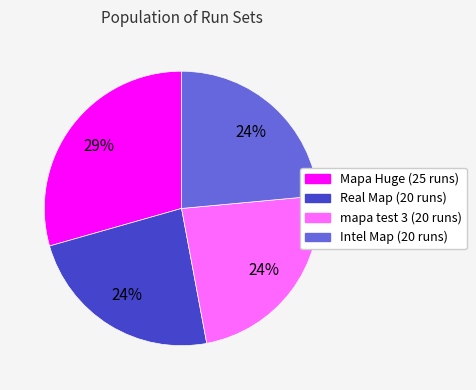

What percentage is the Intel Map (20 runs) slice, to the nearest percent?

24%